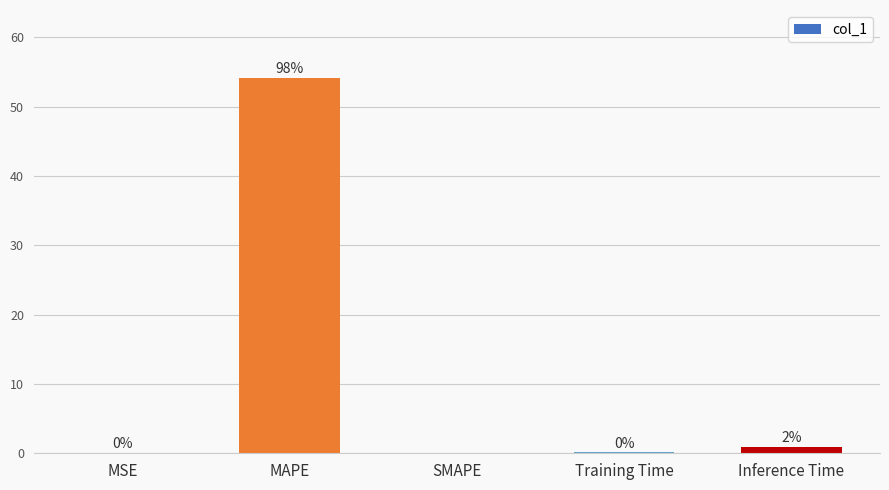

Does the chart contain stacked bars?

No